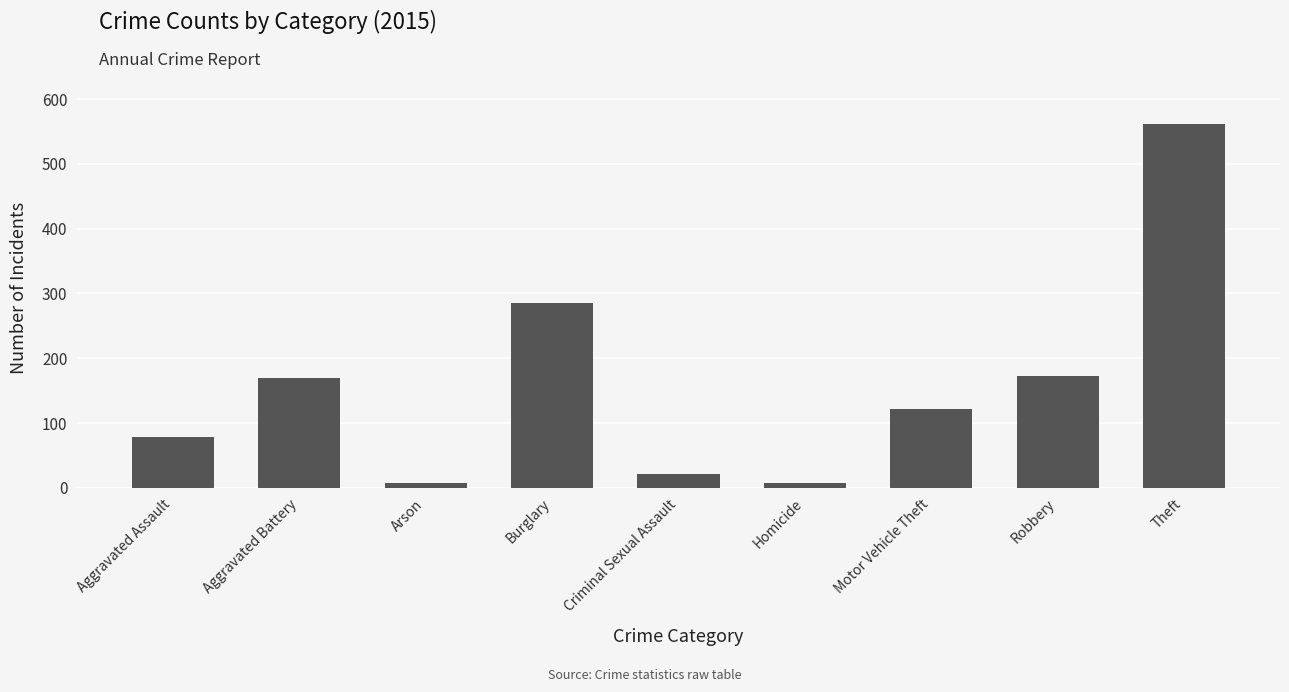

Which category has the highest value across all series?

Theft